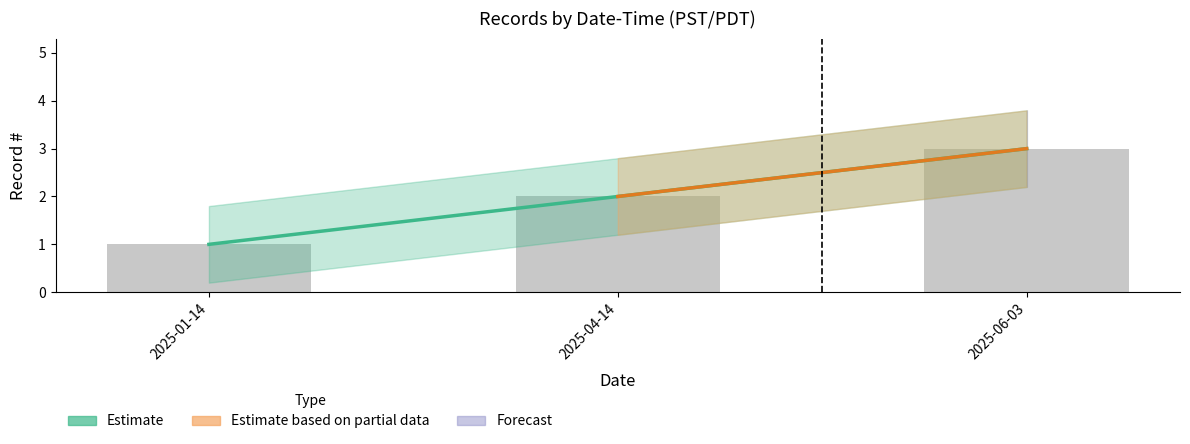

What is the label of the 2nd bar from the right?

2025-04-14